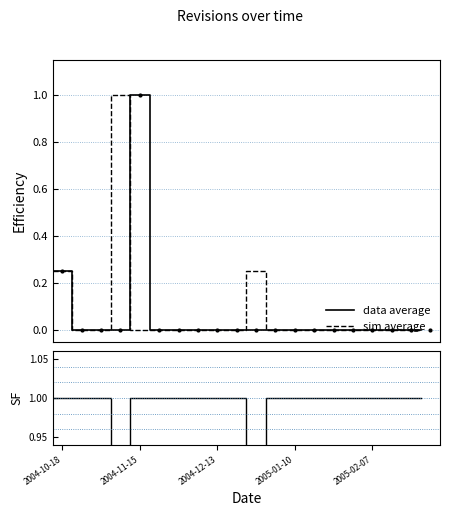

What is the sum of all SF values?

18.0